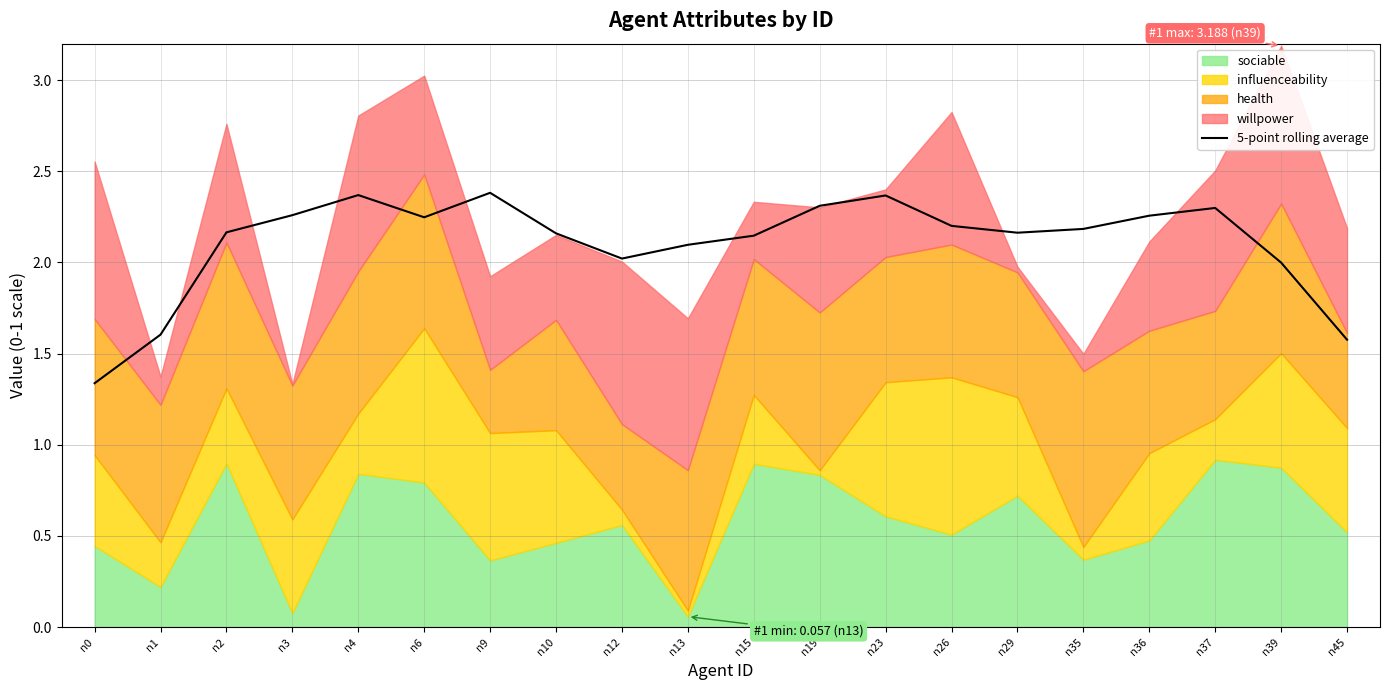

How many data points are above 2?

16